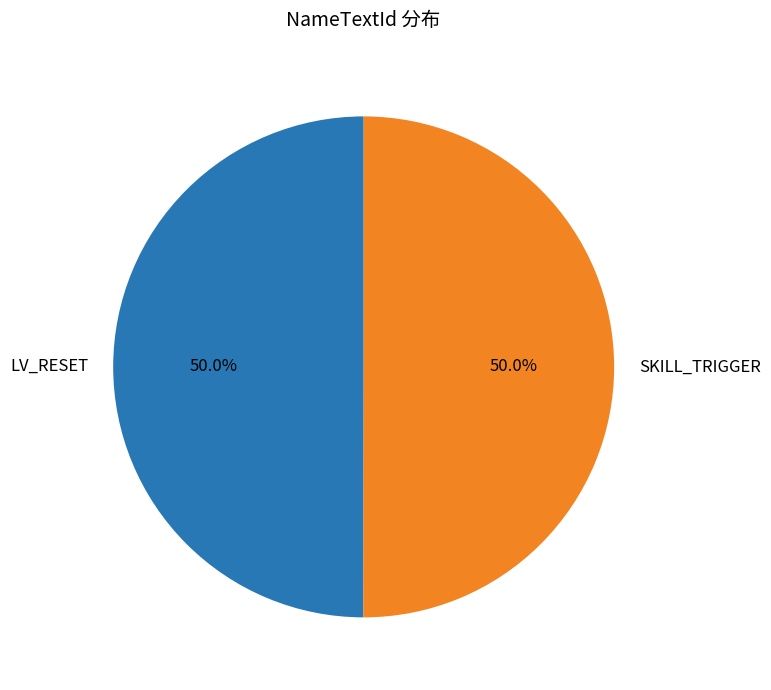

To the nearest percent, what percentage of the pie is LV_RESET?

50%